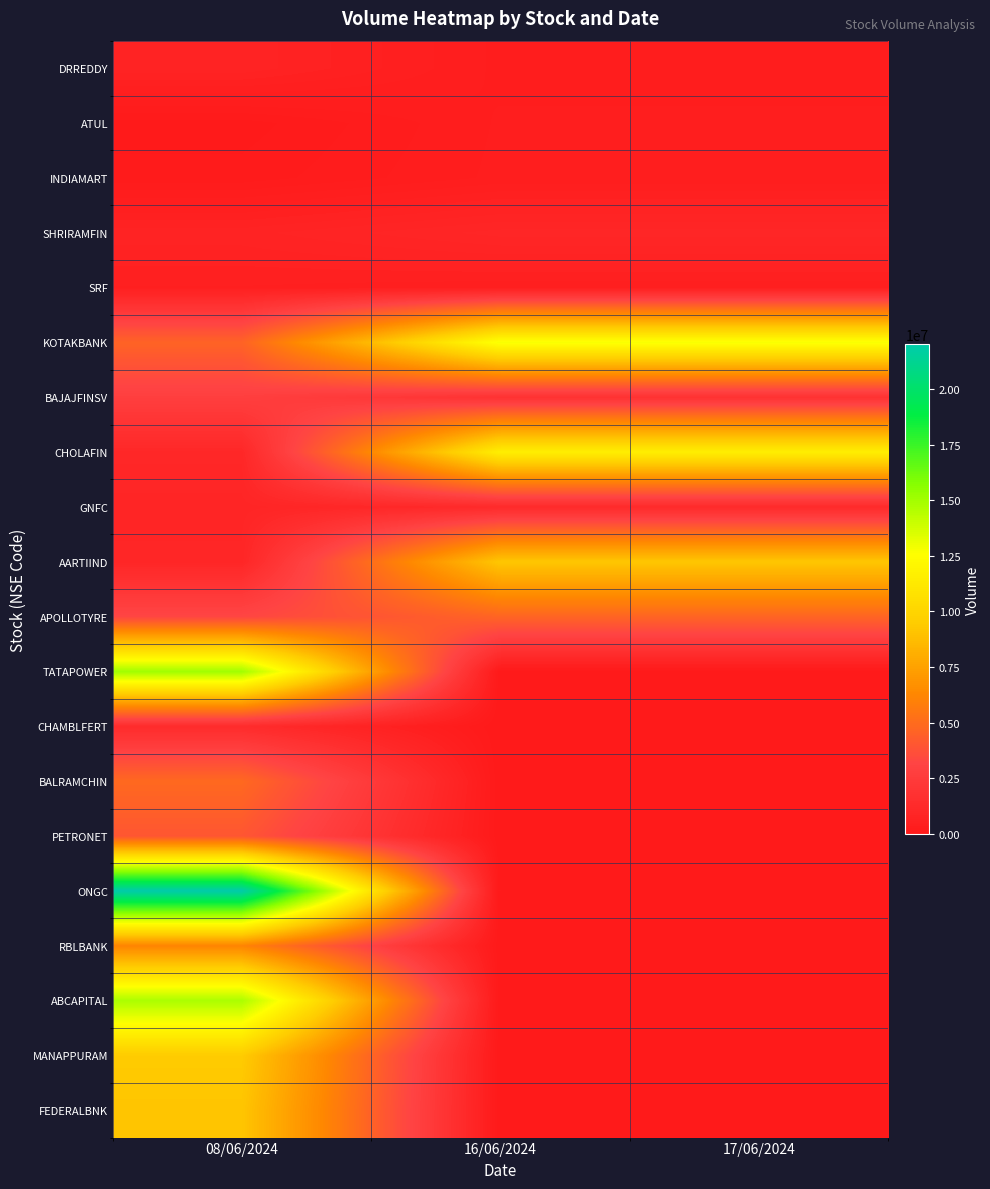

Rank the series at 08/06/2024 from highest to lowest value.

ONGC, TATAPOWER, ABCAPITAL, MANAPPURAM, FEDERALBNK, RBLBANK, BALRAMCHIN, KOTAKBANK, PETRONET, APOLLOTYRE, BAJAJFINSV, CHAMBLFERT, CHOLAFIN, AARTIIND, GNFC, DRREDDY, SHRIRAMFIN, SRF, INDIAMART, ATUL